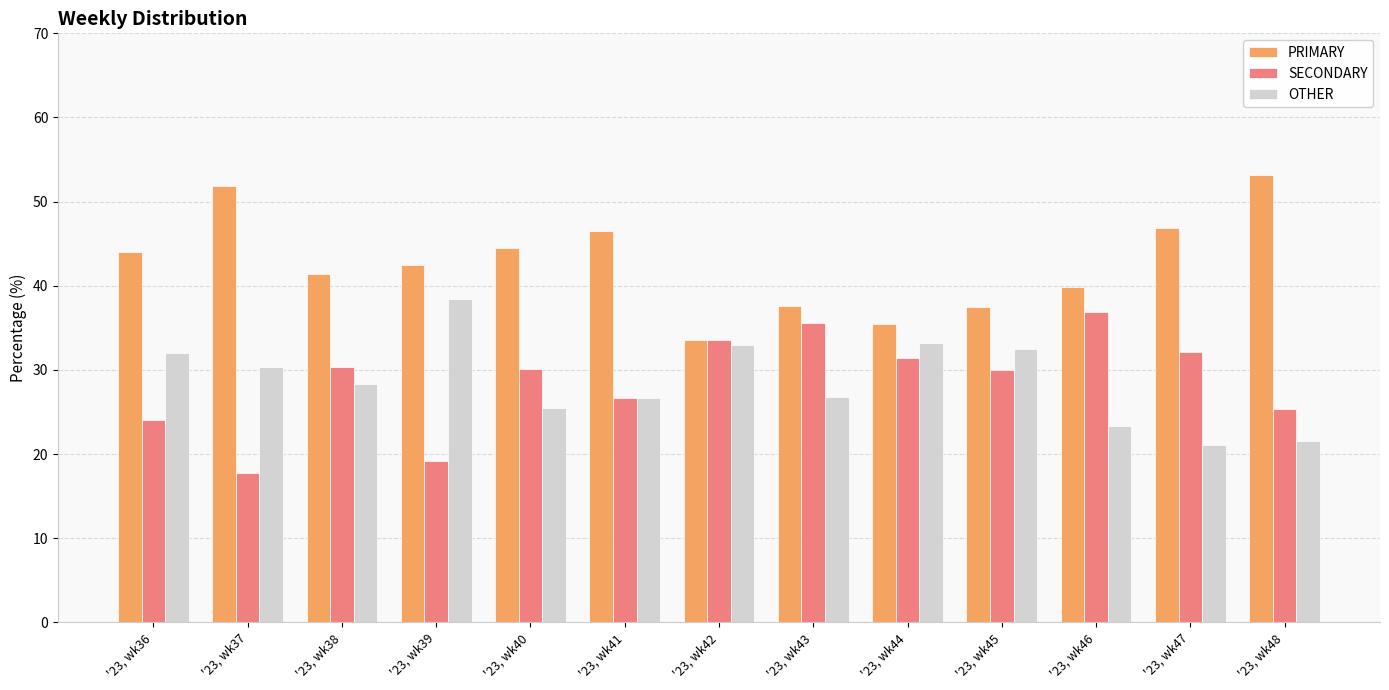

Does the chart contain any negative values?

No